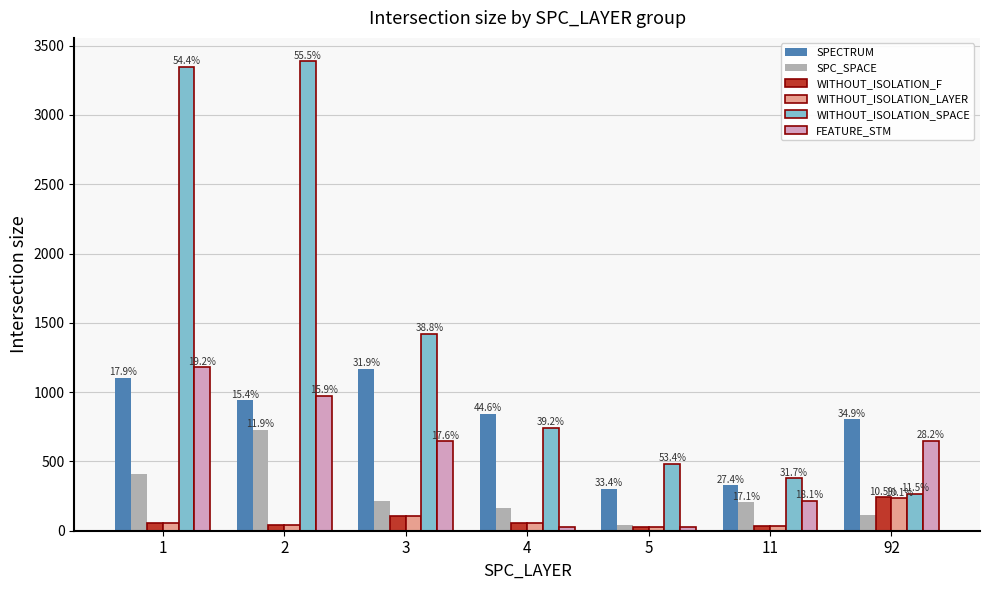

What are all the series names shown in the legend?

SPECTRUM, SPC_SPACE, WITHOUT_ISOLATION_F, WITHOUT_ISOLATION_LAYER, WITHOUT_ISOLATION_SPACE, FEATURE_STM